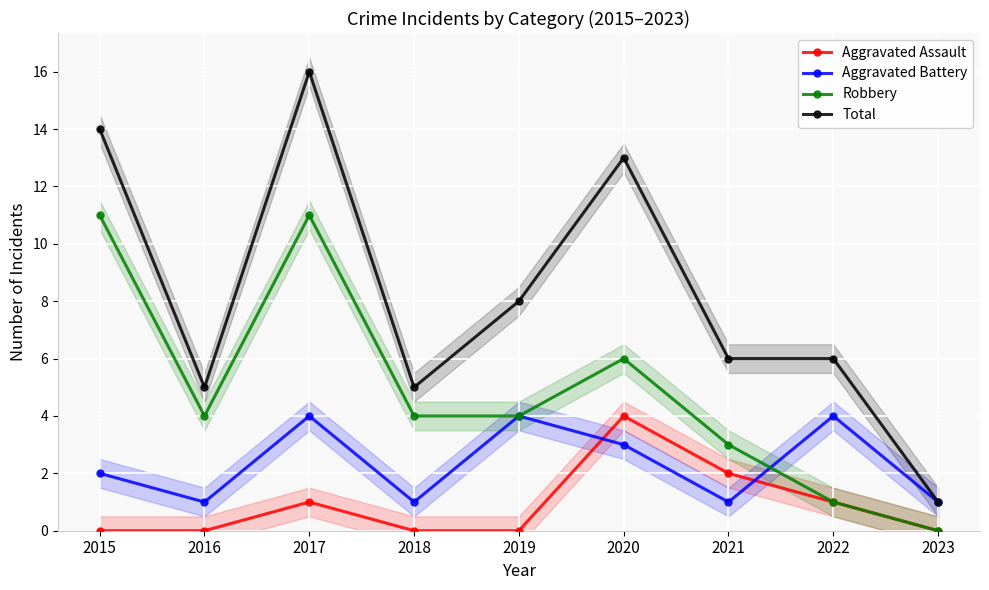

In Robbery, how many points are lower than both neighbors (excluding endpoints)?

1